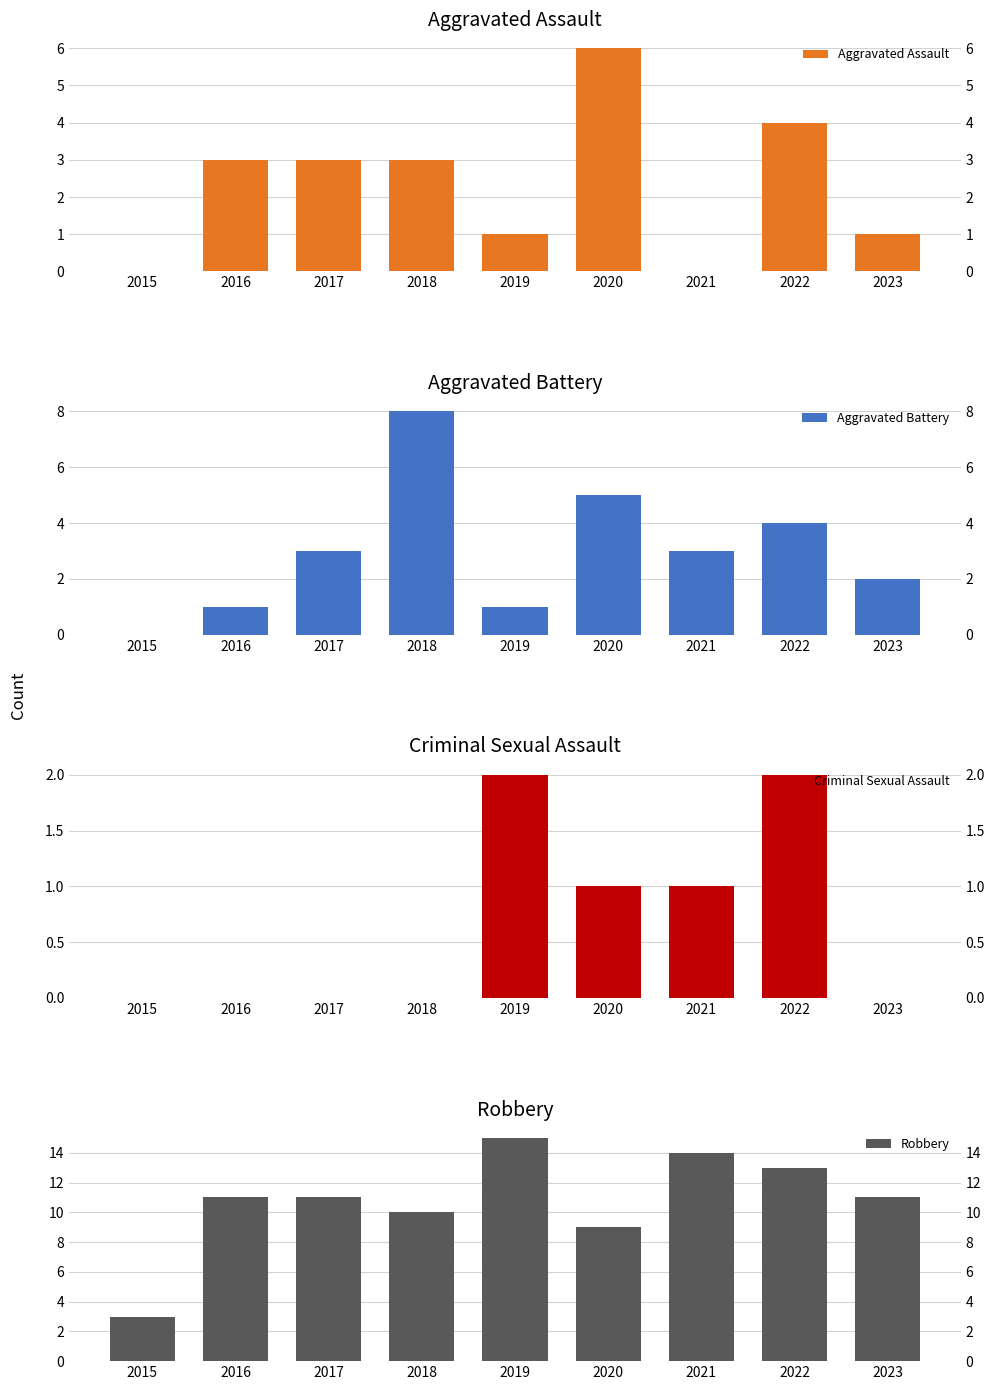

What is the value of the Robbery bar at the 4th from the left?

10